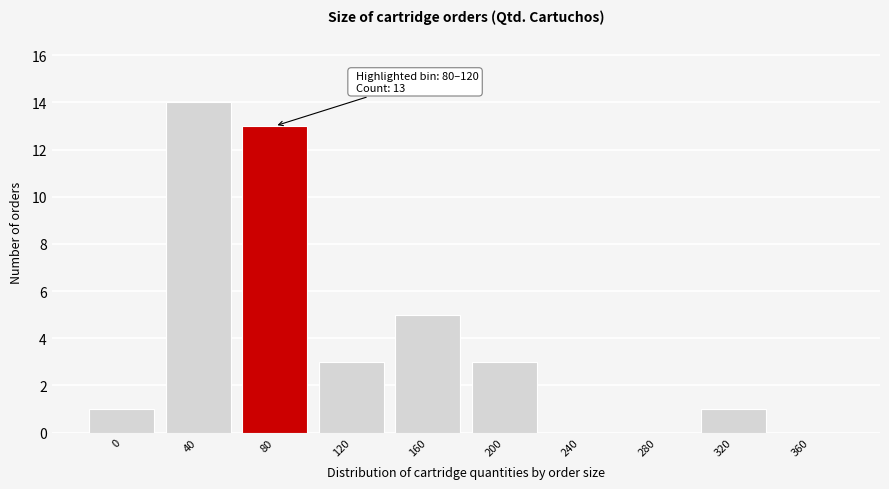

Reading right to left, what are all the values shown in this chart?

360=0	320=1	280=0	240=0	200=3	160=5	120=3	80=13	40=14	0=1